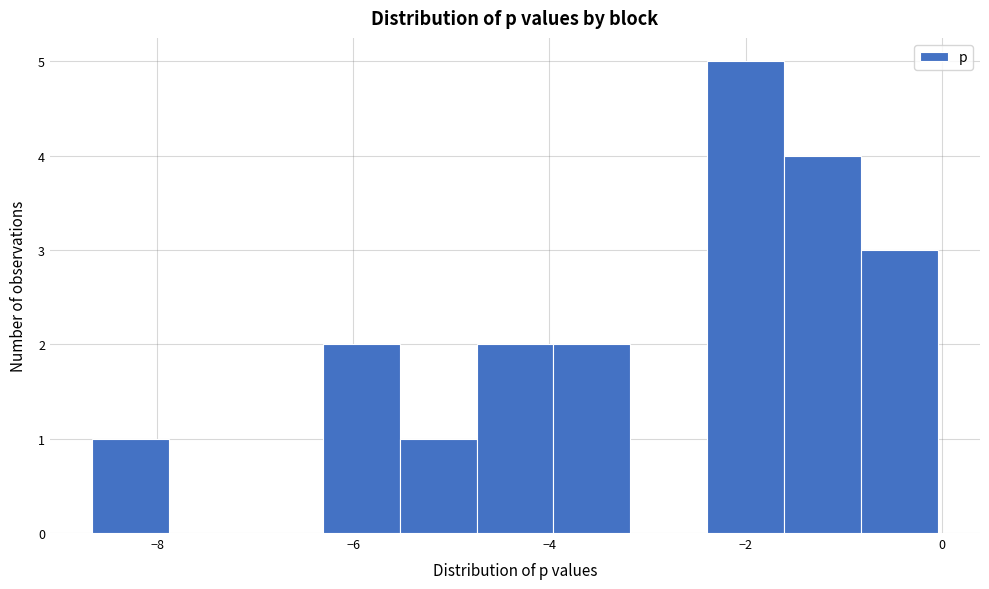

Read against the x-axis, roughly where is the centre of the tallest bar?

-2.0